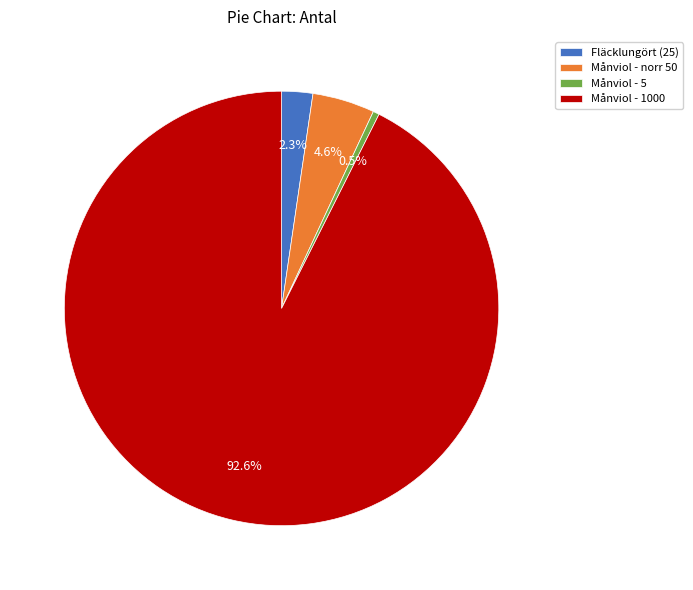

Which category has the smallest portion of the pie?

Månviol - 5